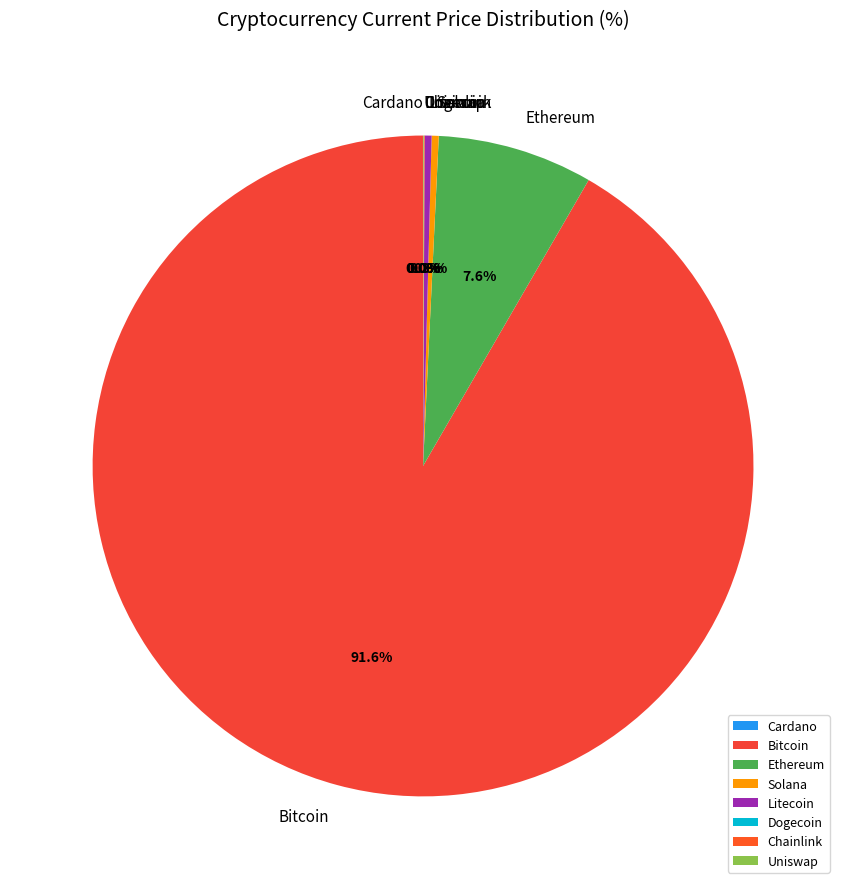

Is there any slice that represents more than half of the pie?

Yes